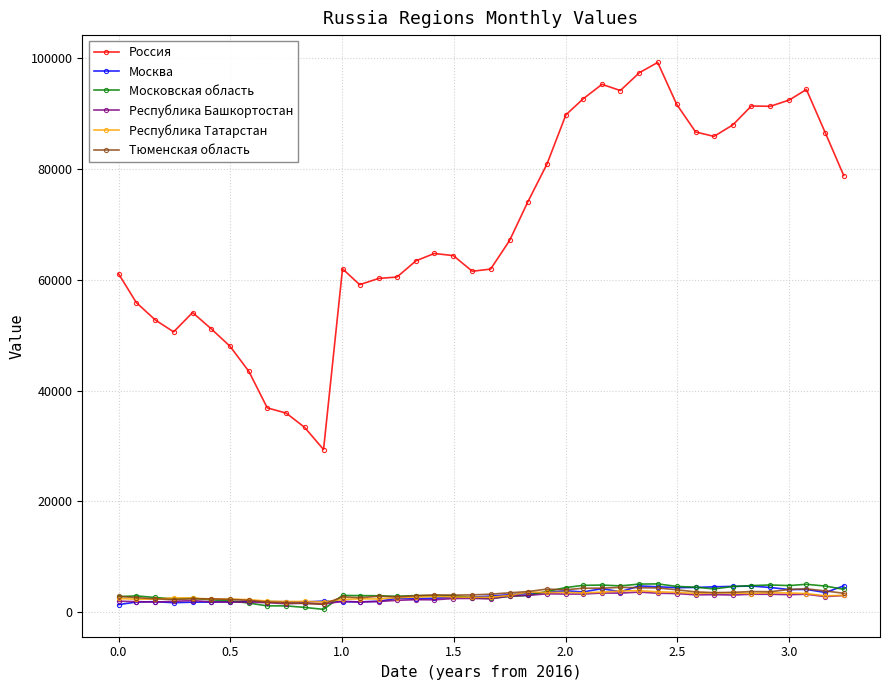

True or false: Россия and Тюменская область cross at least once.

False